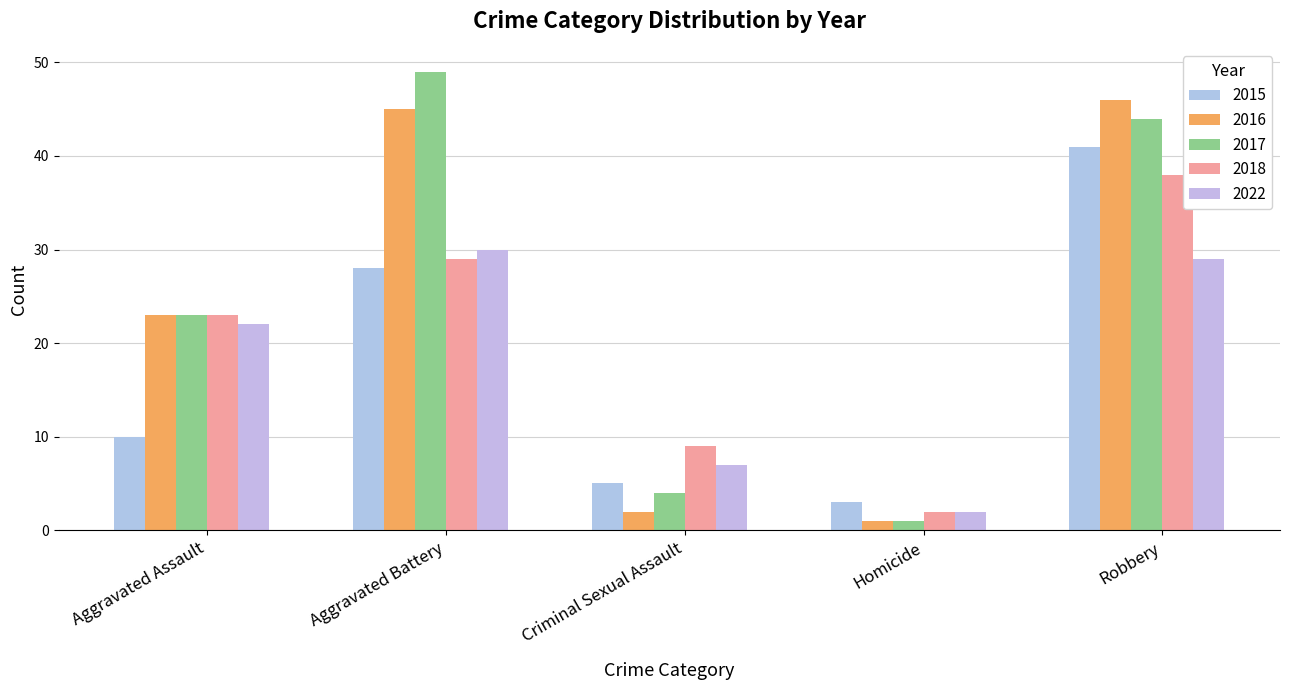

What is the difference between the 2017 values at Aggravated Assault and Criminal Sexual Assault?

19